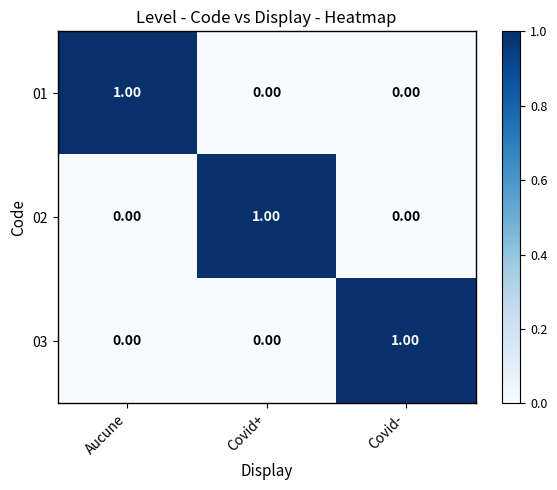

What is the greatest value displayed?

1